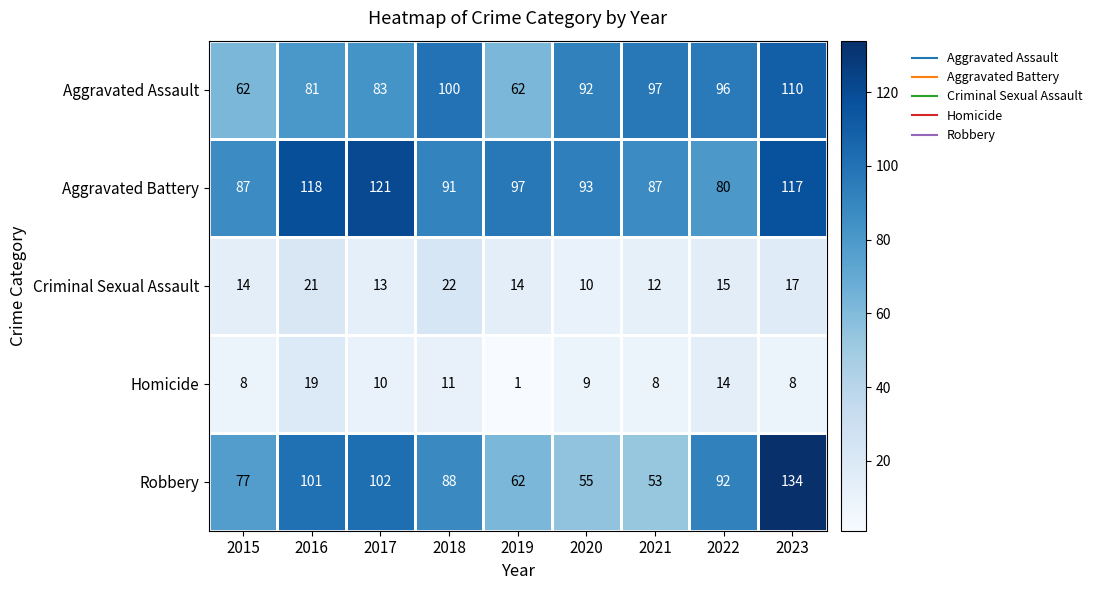

Which category has the lowest value in the Aggravated Battery series?

2022